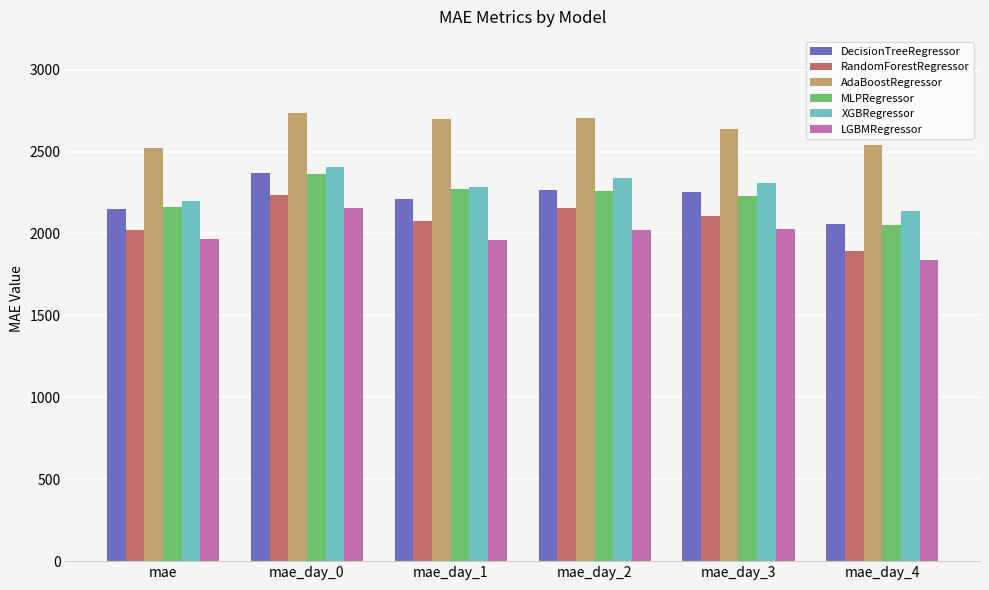

At how many categories does at least one series exceed 2088?

6